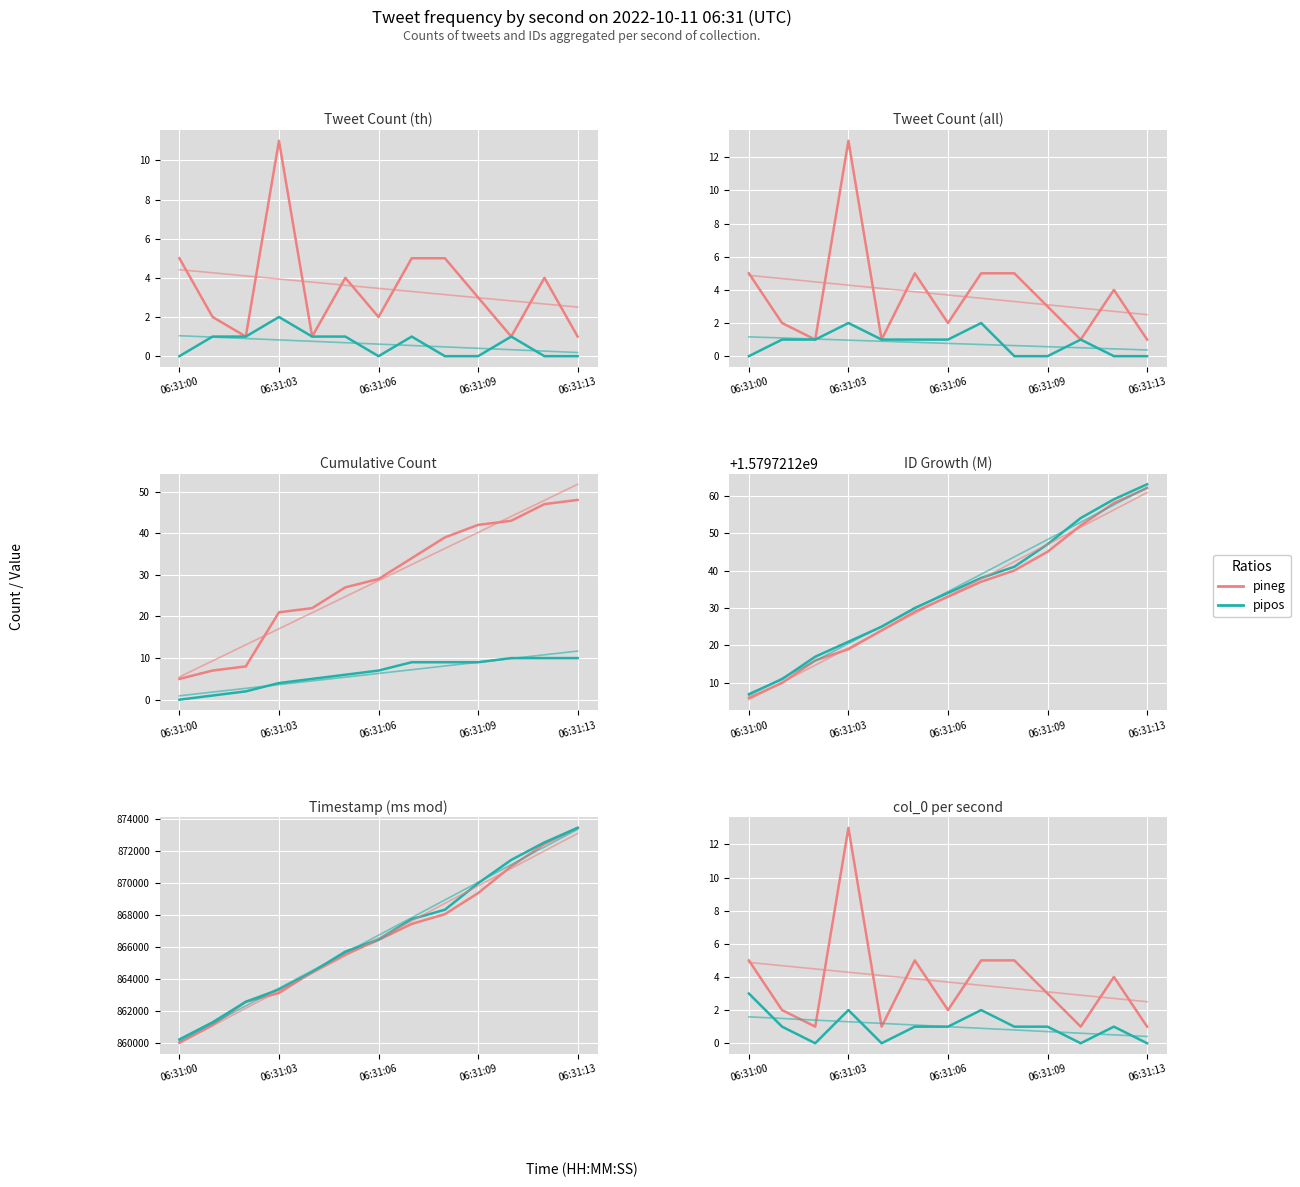

What is the greatest value displayed?

13